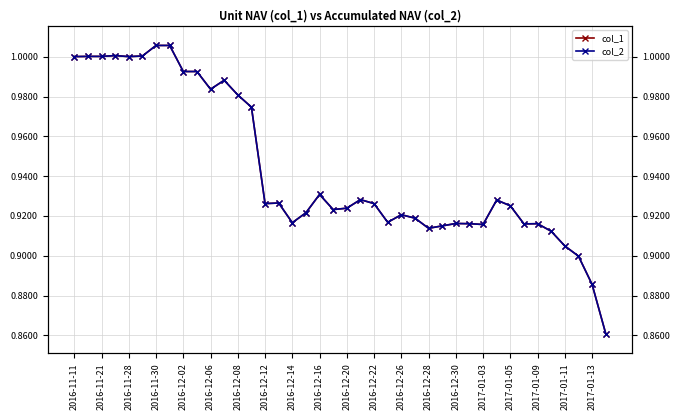

What is the sum of all col_1 values?

37.7